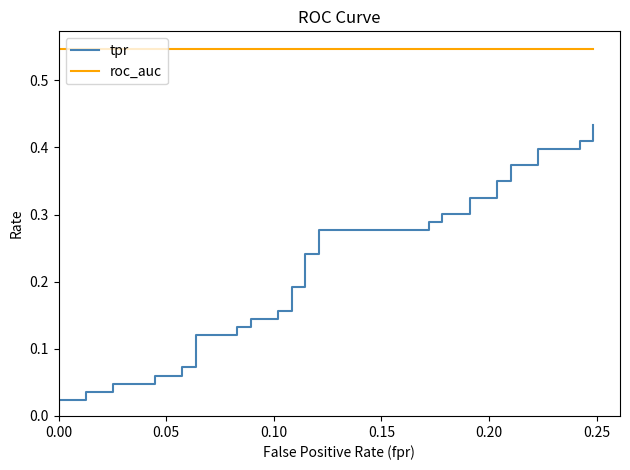

True or false: tpr and roc_auc cross at least once.

False